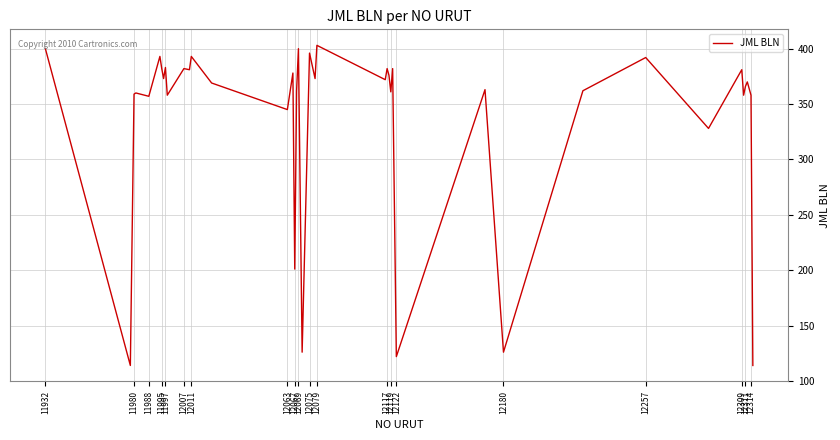

What is the difference between the maximum and minimum values?

289